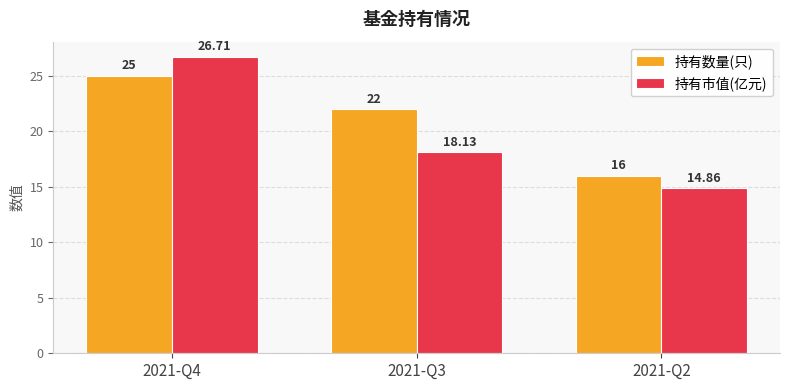

Rank the categories by 持有市值(亿元) value from highest to lowest.

2021-Q4, 2021-Q3, 2021-Q2